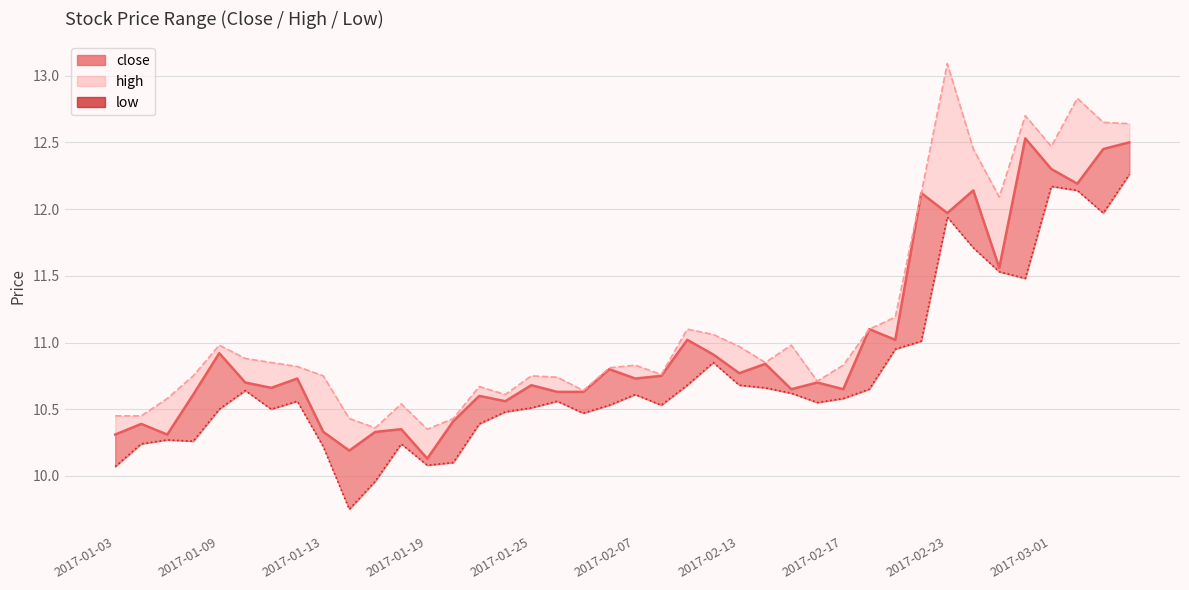

Is the value of high at 2017-01-16 greater than the value of low at 2017-02-28?

No